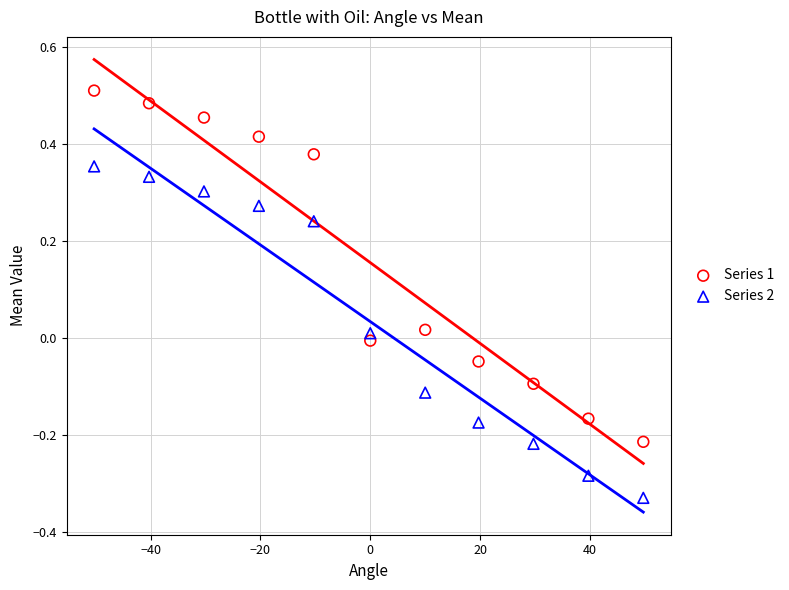

Which series reaches the minimum Y coordinate?

Series 2